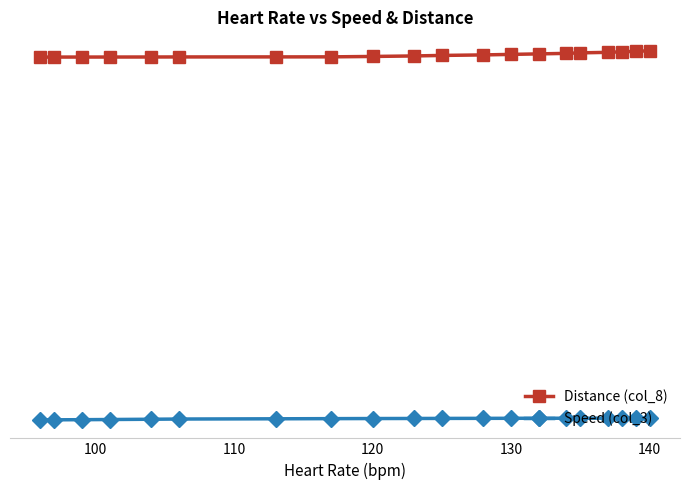

What are all the series names shown in the legend?

Distance (col_8), Speed (col_3)